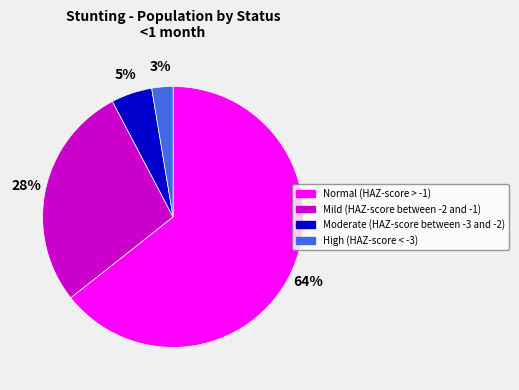

To the nearest percent, what portion does Mild (HAZ-score between -2 and -1) represent?

28%